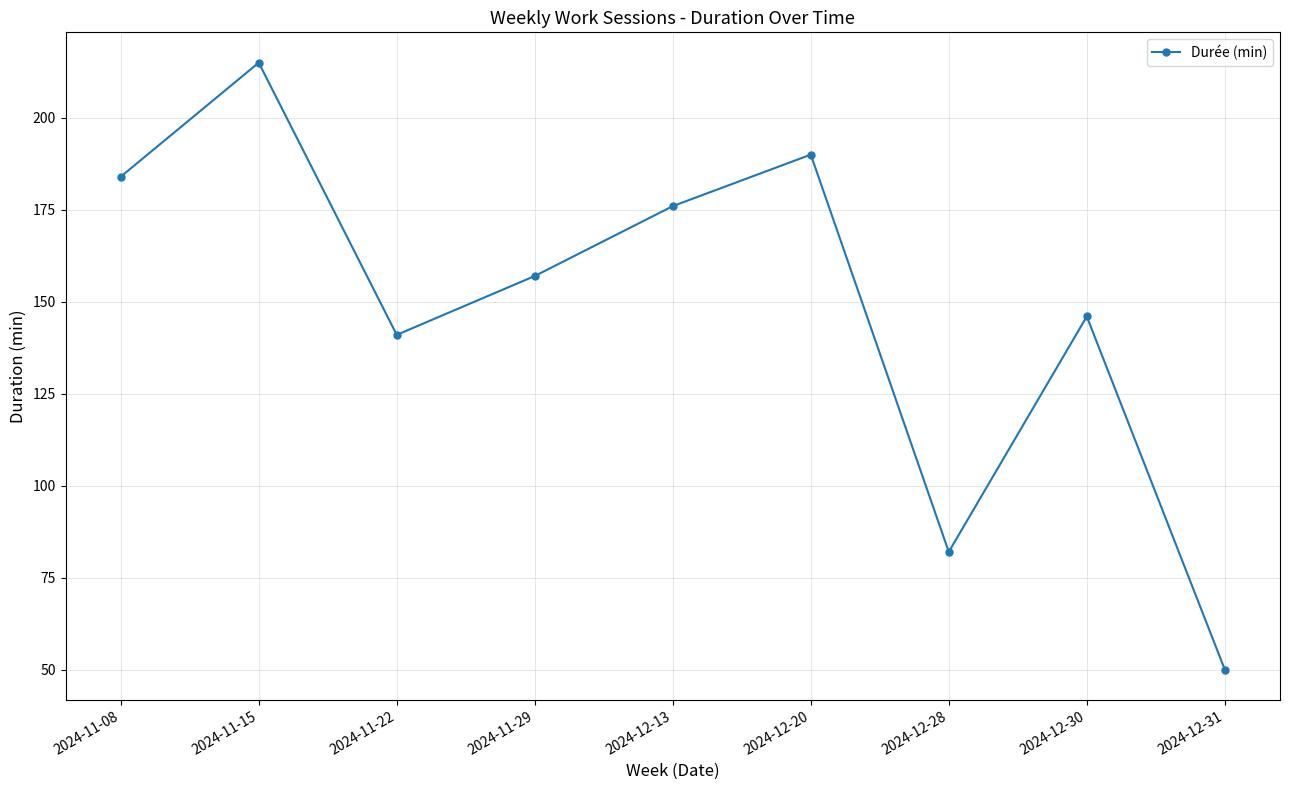

Does the chart display data point markers on the line(s)?

Yes